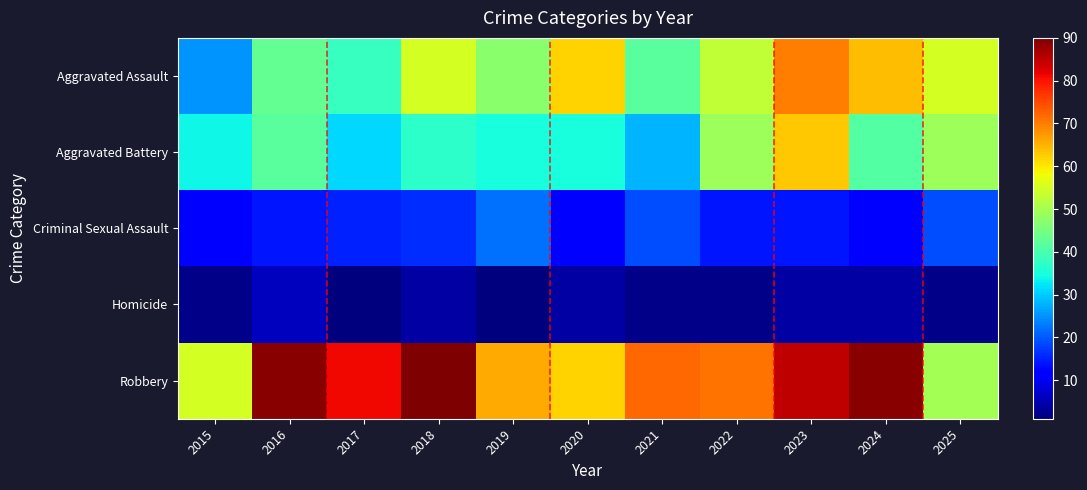

What is the difference between the highest and lowest values at 2020?

58